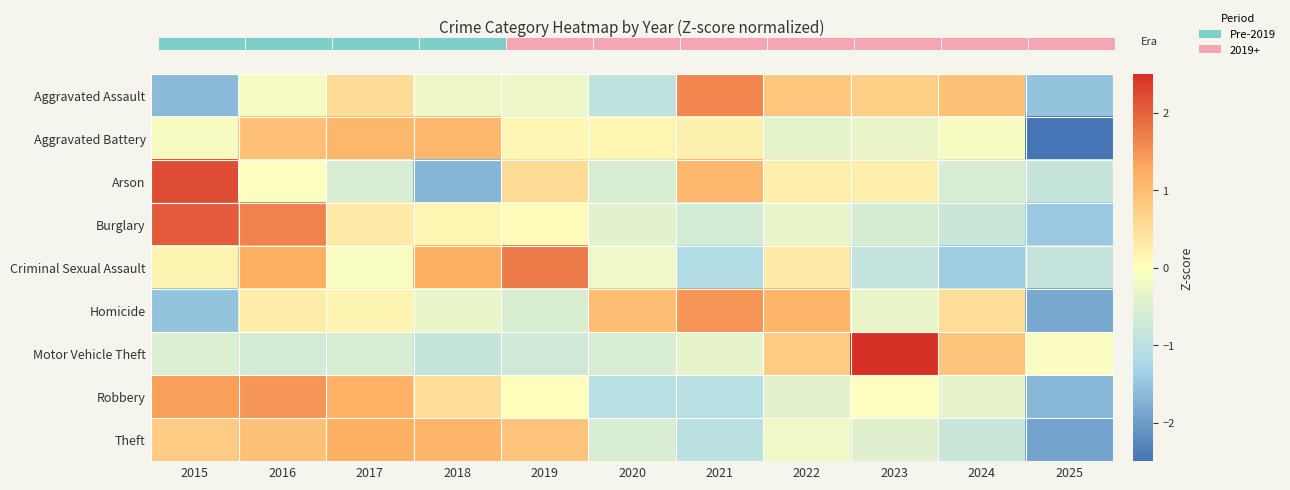

Reading right to left, transcribe all the data shown in this chart.

Aggravated Assault: 2025=-1.5	2024=0.9	2023=0.7	2022=0.9	2021=1.6	2020=-0.9	2019=-0.2	2018=-0.2	2017=0.5	2016=-0.1	2015=-1.6
Aggravated Battery: 2025=-2.7	2024=-0.1	2023=-0.3	2022=-0.4	2021=0.2	2020=0.1	2019=0.1	2018=1.1	2017=1.1	2016=1.0	2015=-0.1
Arson: 2025=-0.9	2024=-0.6	2023=0.3	2022=0.3	2021=1.1	2020=-0.6	2019=0.5	2018=-1.7	2017=-0.6	2016=-0.0	2015=2.2
Burglary: 2025=-1.5	2024=-0.8	2023=-0.6	2022=-0.3	2021=-0.7	2020=-0.4	2019=0.1	2018=0.1	2017=0.3	2016=1.7	2015=2.1
Criminal Sexual Assault: 2025=-0.9	2024=-1.4	2023=-0.9	2022=0.3	2021=-1.1	2020=-0.2	2019=1.7	2018=1.2	2017=-0.1	2016=1.2	2015=0.2
Homicide: 2025=-1.9	2024=0.5	2023=-0.3	2022=1.1	2021=1.5	2020=1.0	2019=-0.6	2018=-0.3	2017=0.2	2016=0.3	2015=-1.5
Motor Vehicle Theft: 2025=-0.1	2024=0.9	2023=2.6	2022=0.8	2021=-0.4	2020=-0.6	2019=-0.7	2018=-0.9	2017=-0.6	2016=-0.6	2015=-0.5
Robbery: 2025=-1.7	2024=-0.4	2023=-0.0	2022=-0.4	2021=-1.0	2020=-1.1	2019=0.0	2018=0.5	2017=1.2	2016=1.5	2015=1.4
Theft: 2025=-1.9	2024=-0.8	2023=-0.5	2022=-0.2	2021=-1.0	2020=-0.6	2019=0.9	2018=1.1	2017=1.2	2016=0.9	2015=0.8